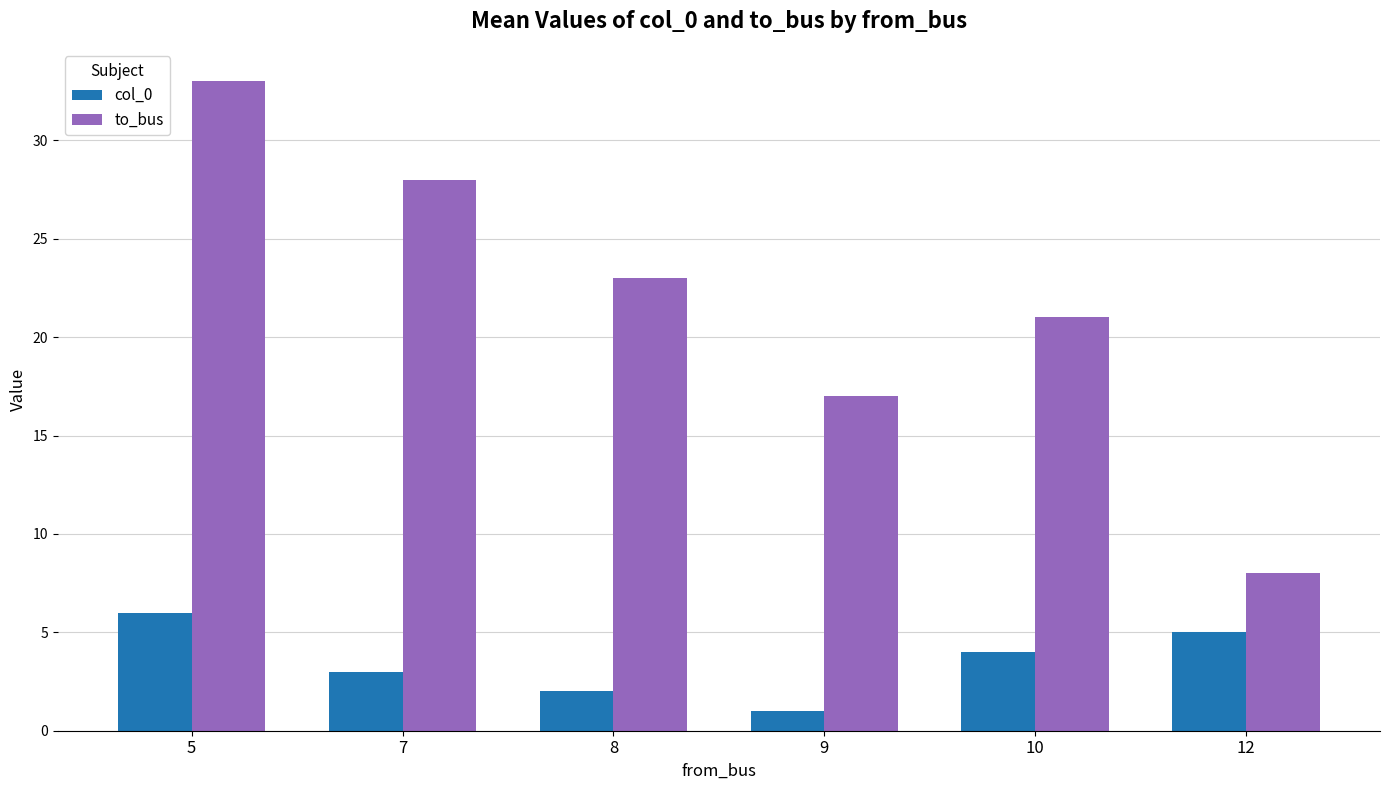

Which series has the largest range (max minus min)?

to_bus